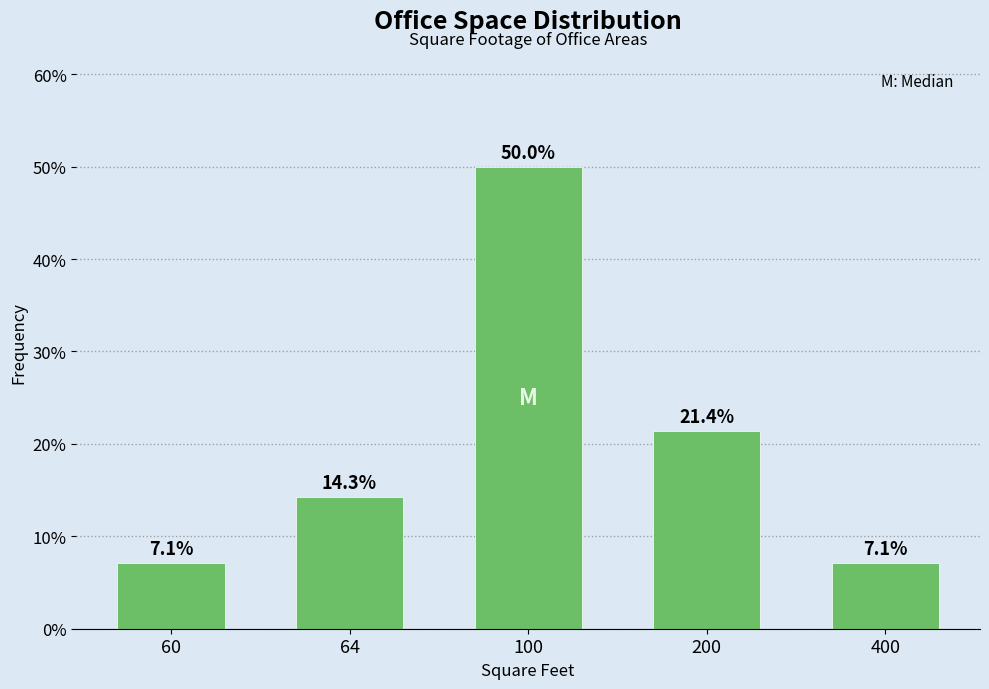

Reading right to left, list all the values displayed in this chart.

7.1	21.4	50.0	14.3	7.1